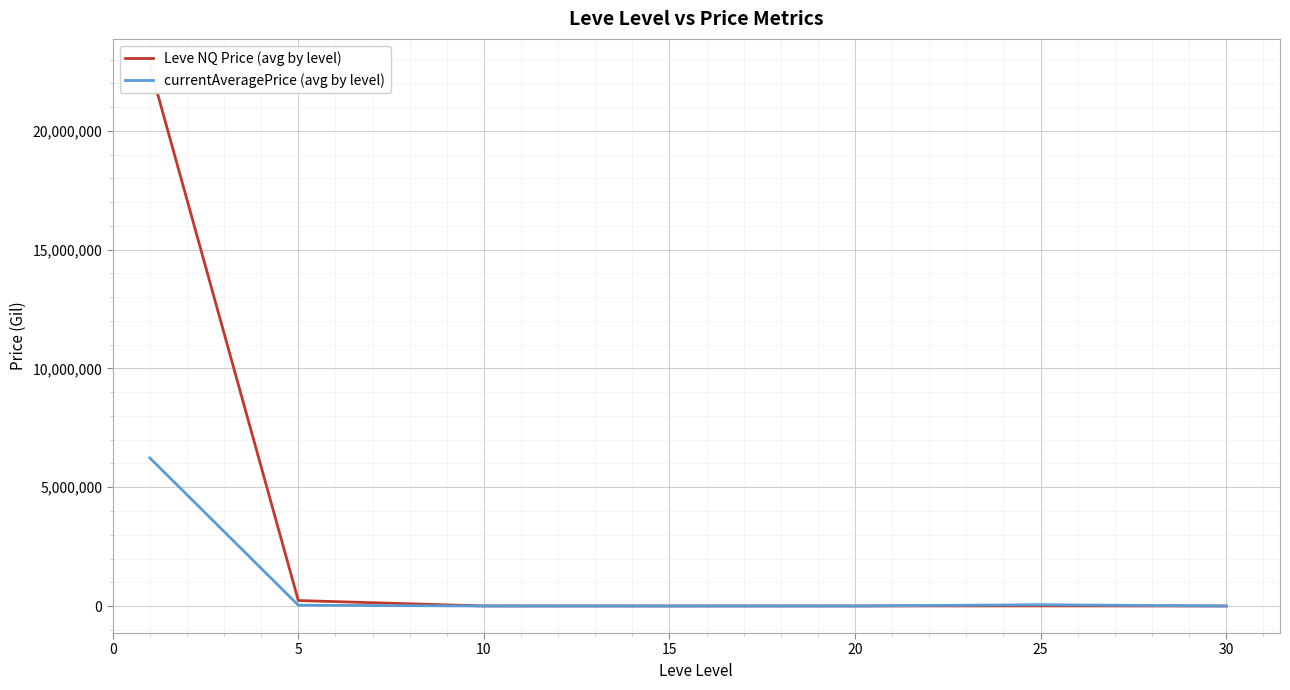

What is the highest value of the currentAveragePrice (avg by level) series?

6233320.4